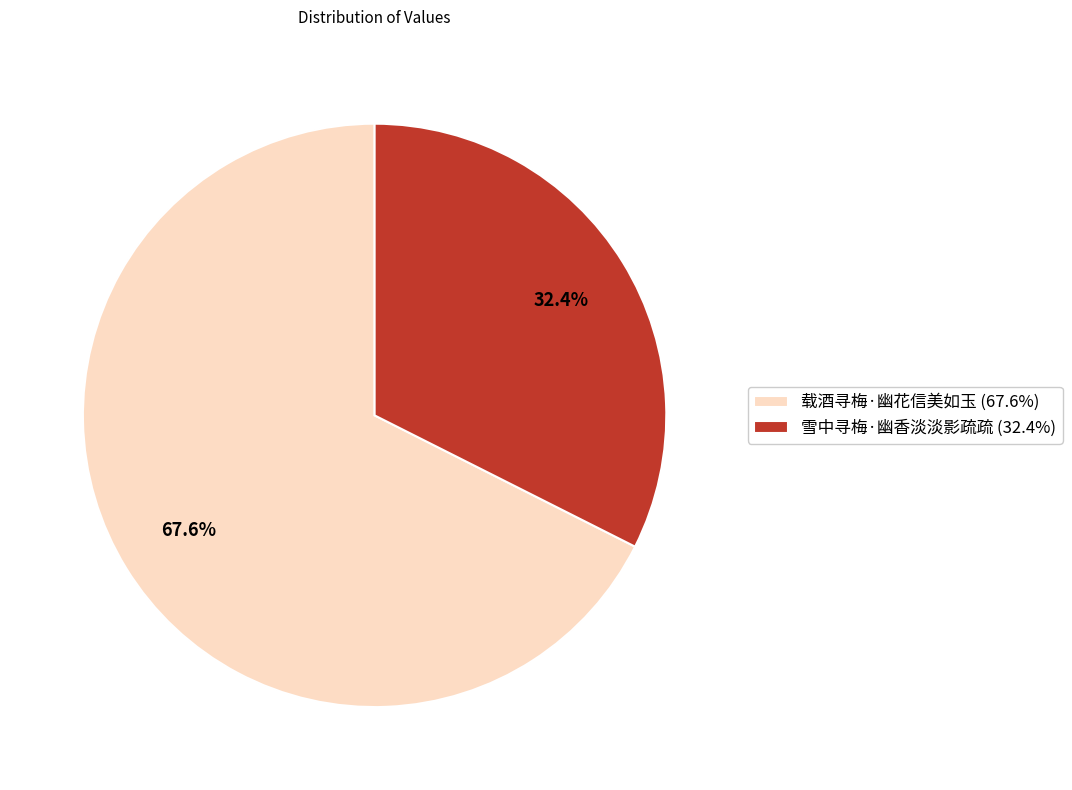

To the nearest percent, what portion does 雪中寻梅·幽香淡淡影疏疏 represent?

32%